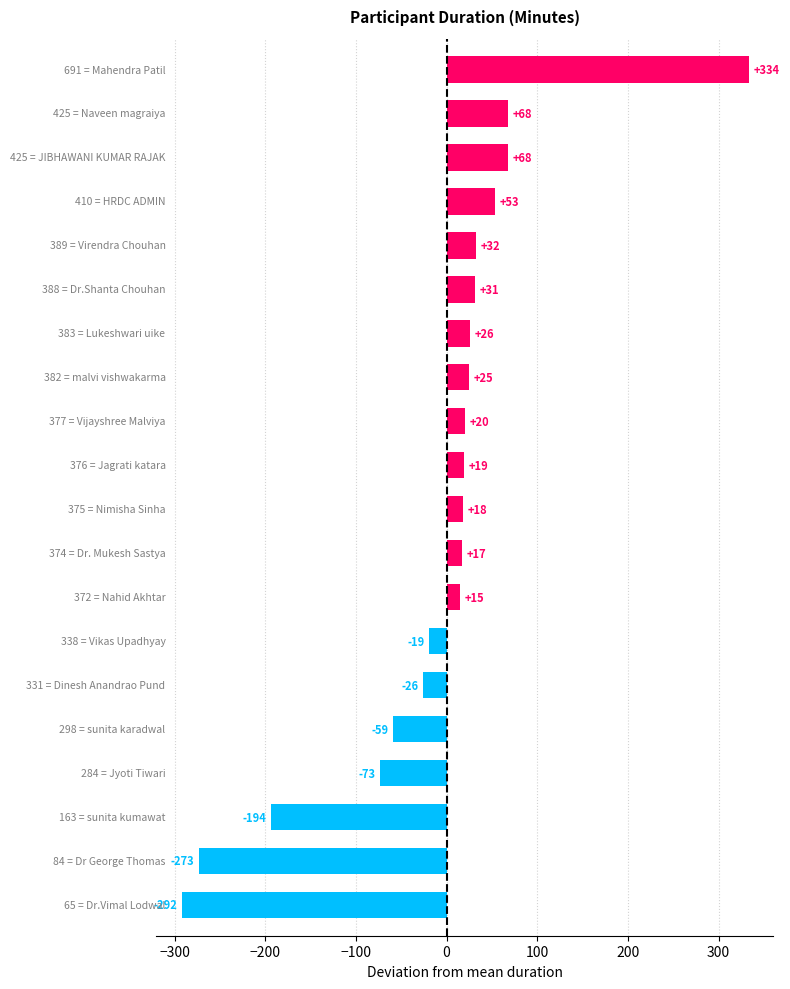

Reading top to bottom, extract all data points from this chart.

334	68	68	53	32	31	26	25	20	19	18	17	15	-19	-26	-59	-73	-194	-273	-292